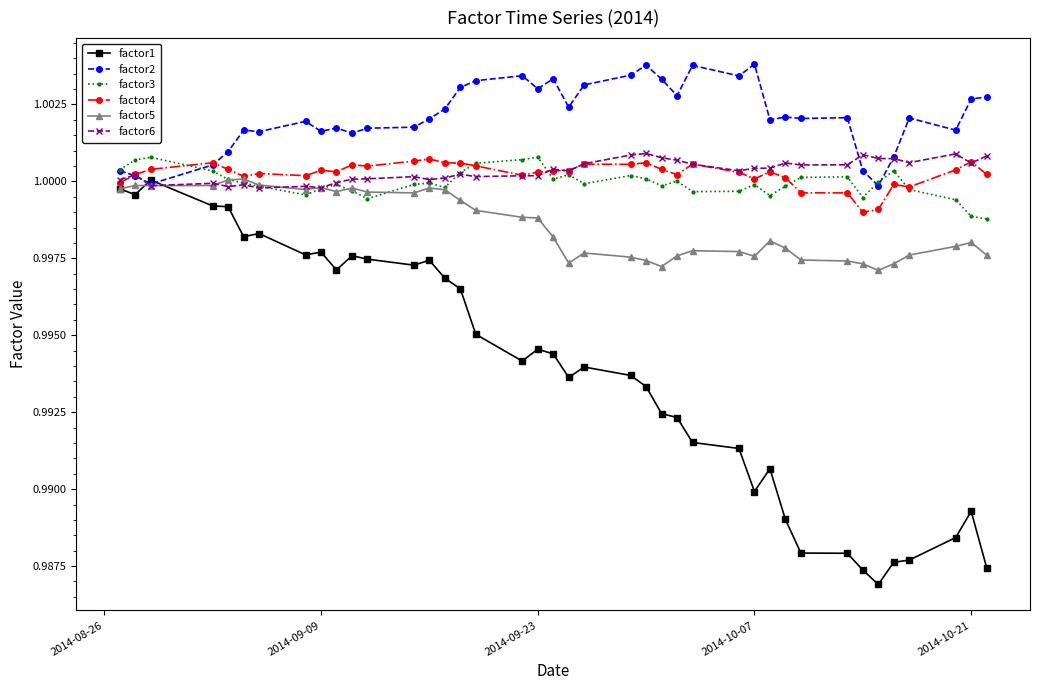

Which series ends up on top after the final intersection of factor6 and factor3?

factor6